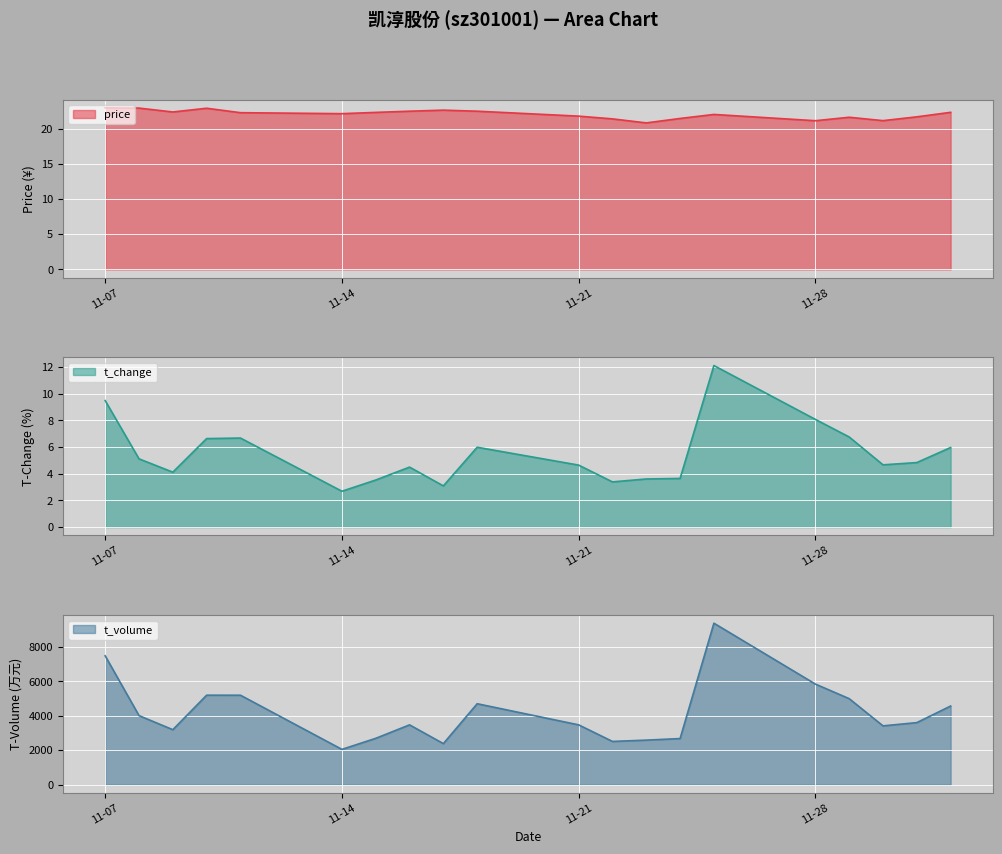

Between 2022-11-08 and 2022-11-23, which series saw the biggest shift?

t_volume